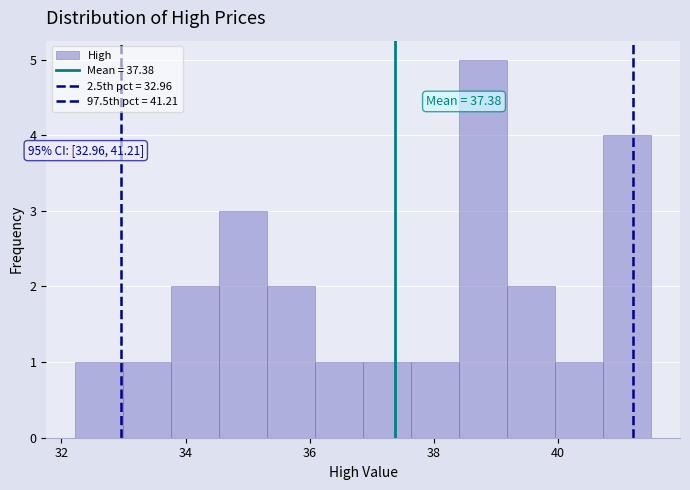

Read against the x-axis, roughly where is the centre of the tallest bar?

38.8